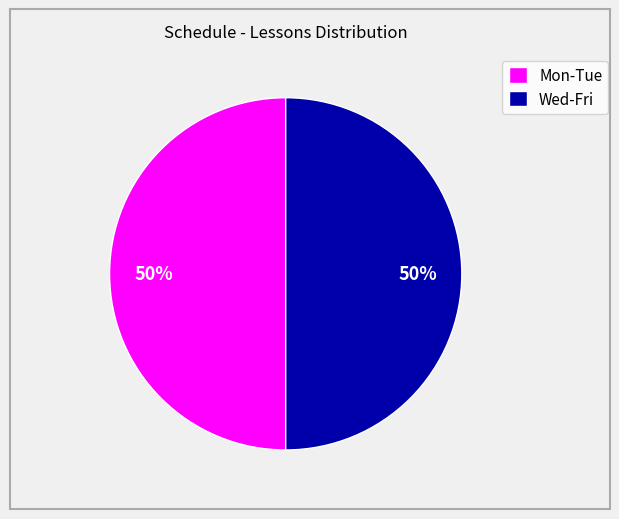

To the nearest percent, what is the average slice percentage?

50%